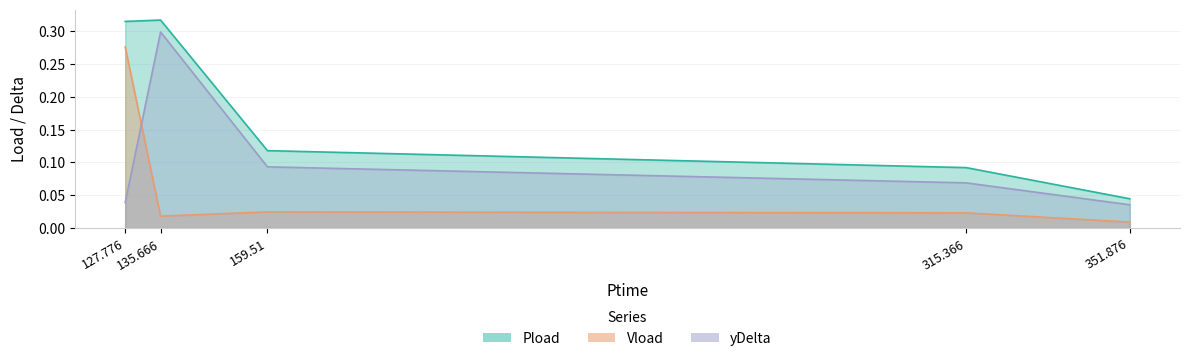

Rank the categories by Vload value from lowest to highest.

351.876, 135.666, 315.366, 159.51, 127.776